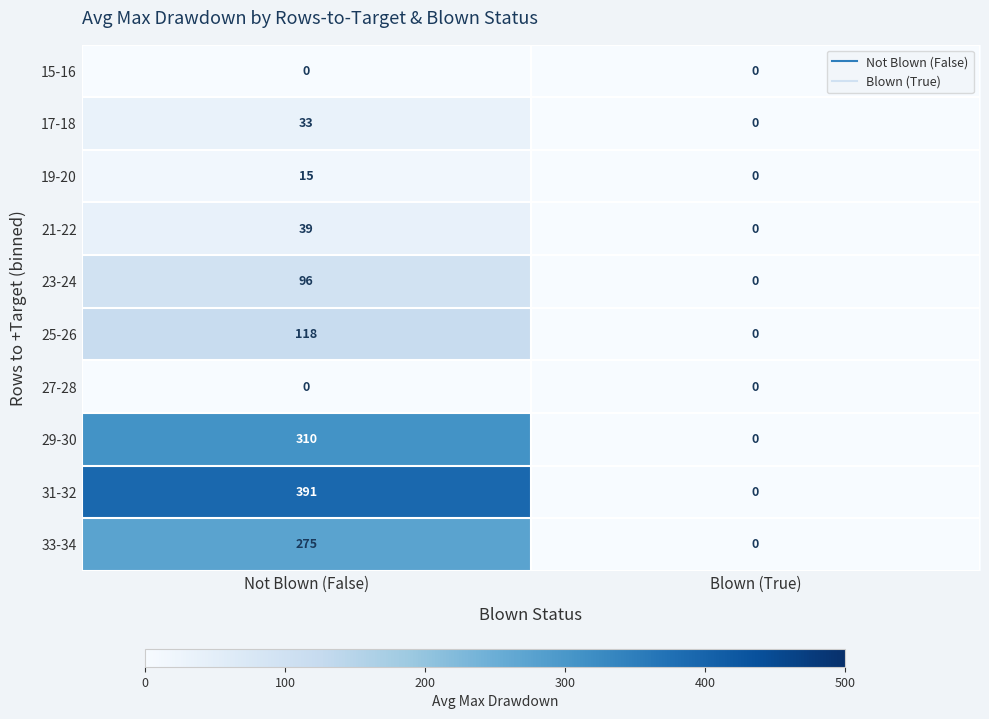

Rank the categories by 17-18 value from highest to lowest.

Not Blown (False), Blown (True)